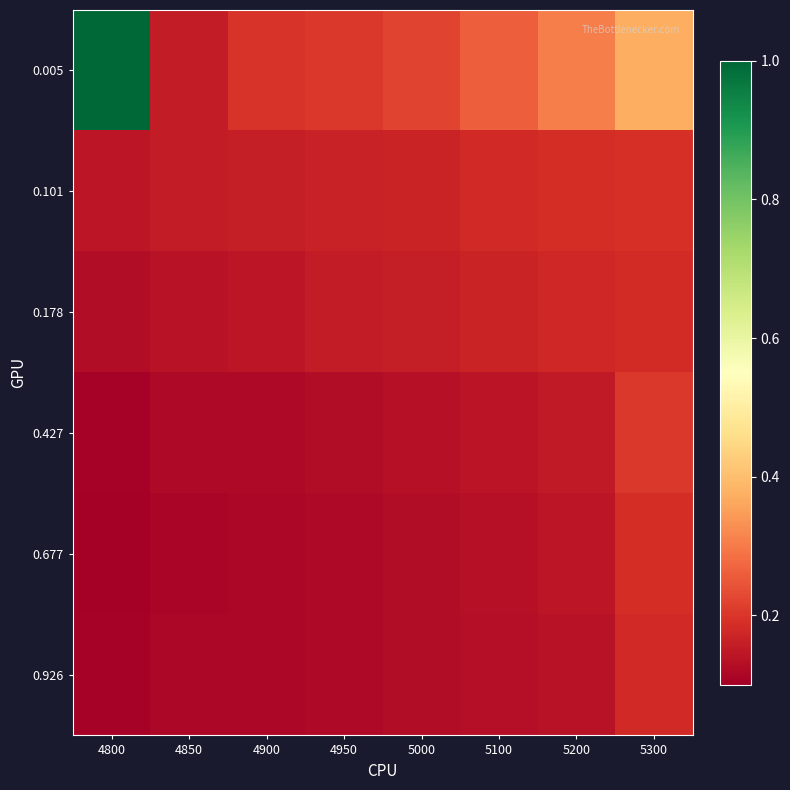

Which label corresponds to the largest value in the chart?

4800